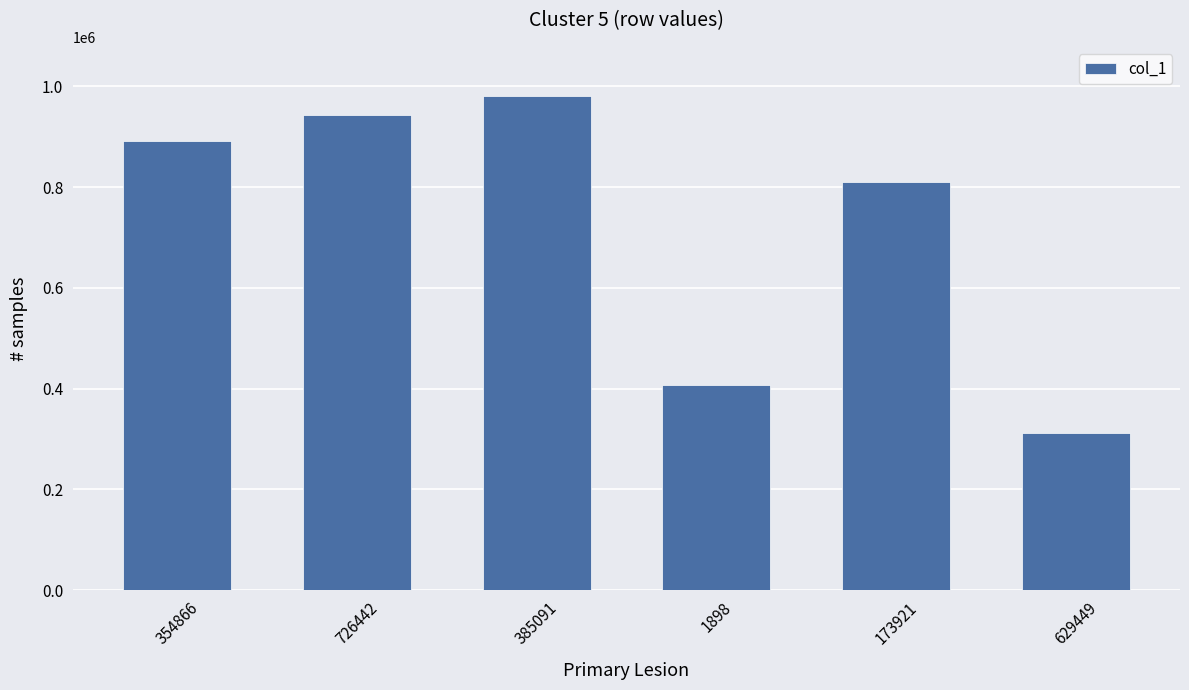

The chart shows a value of 942737 at 726442. True or false?

True